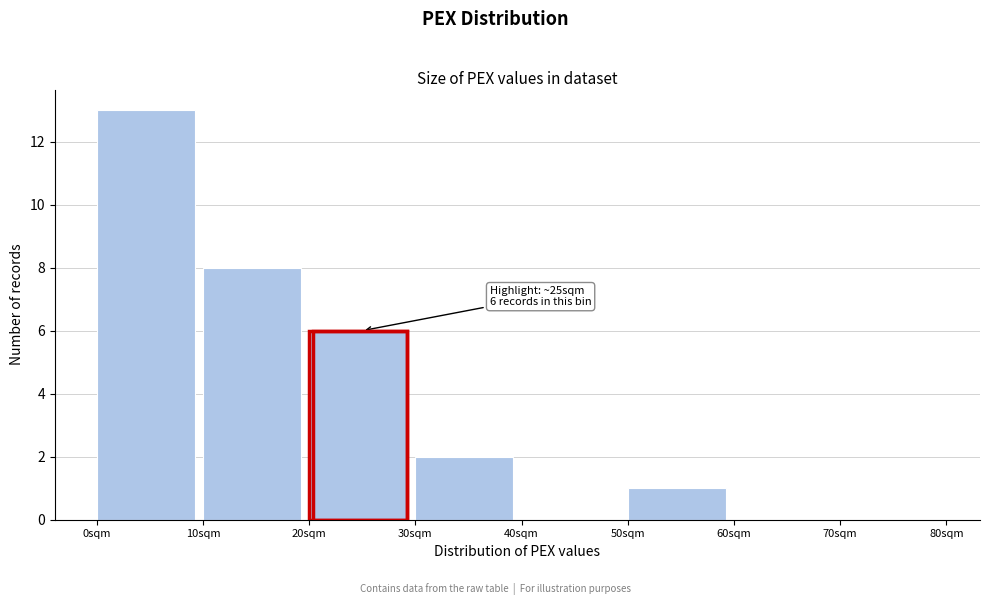

Over which range of the x-axis is the bar tallest?

0 to 10